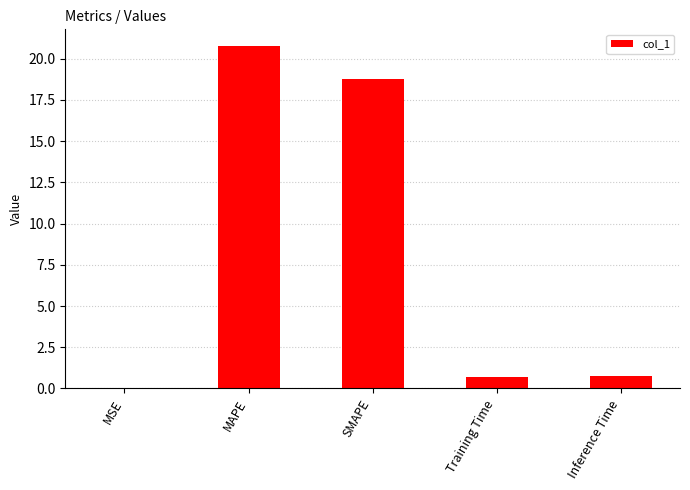

Is it true that the value at SMAPE is 27.8?

False